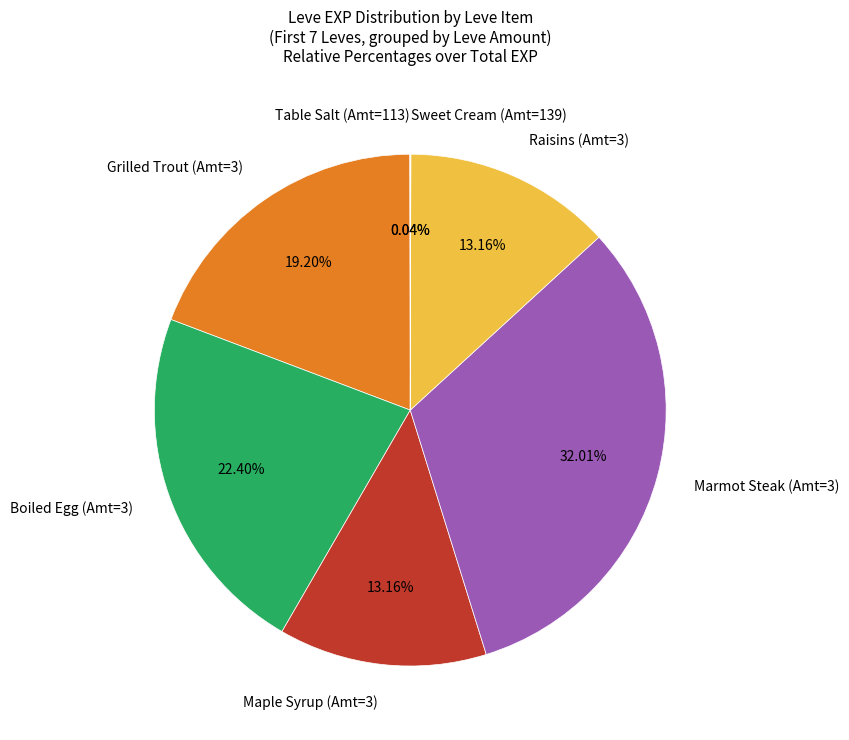

Does any single category account for the majority?

No